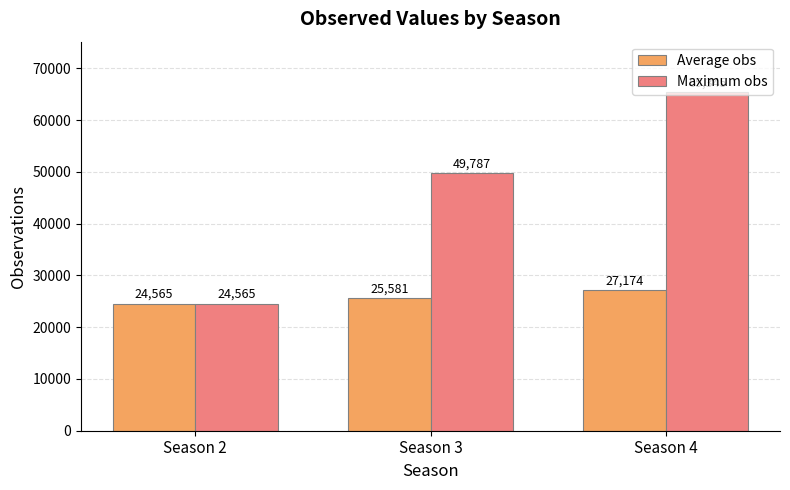

What is the value of the Maximum obs bar at the 1st from the left?

24565